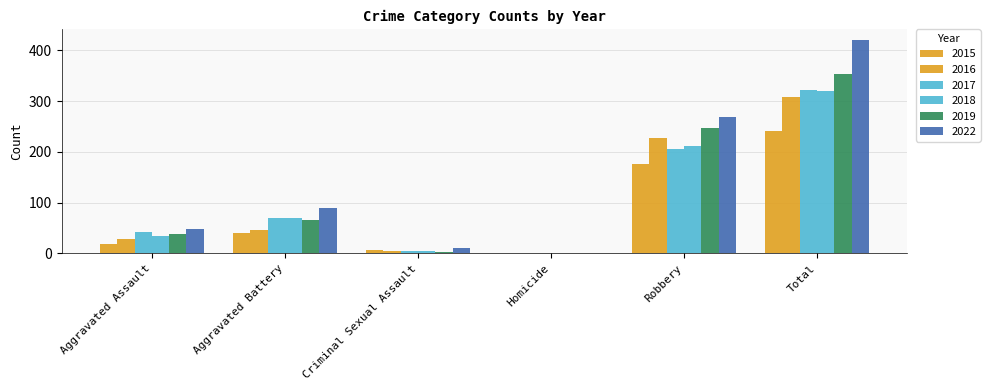

What is the spread (max minus min) of values at Robbery?

93